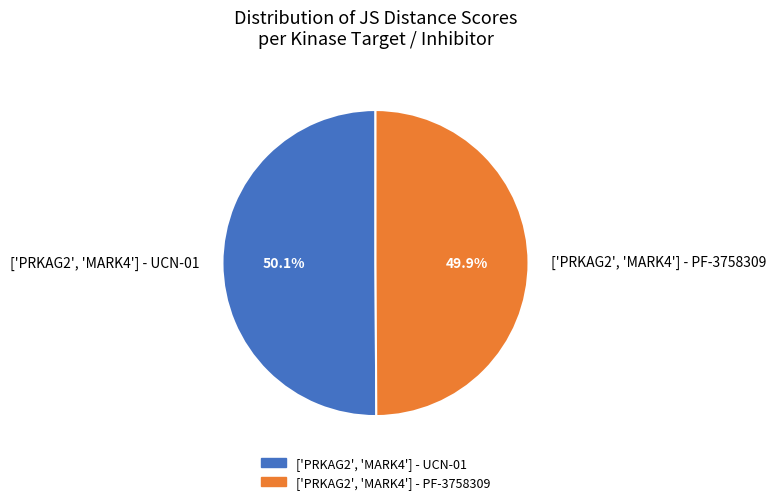

Is there a majority slice in this chart?

Yes